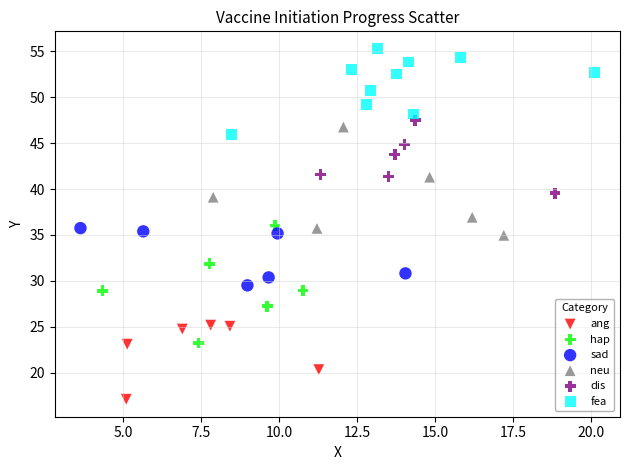

Which series contains the highest Y value?

fea